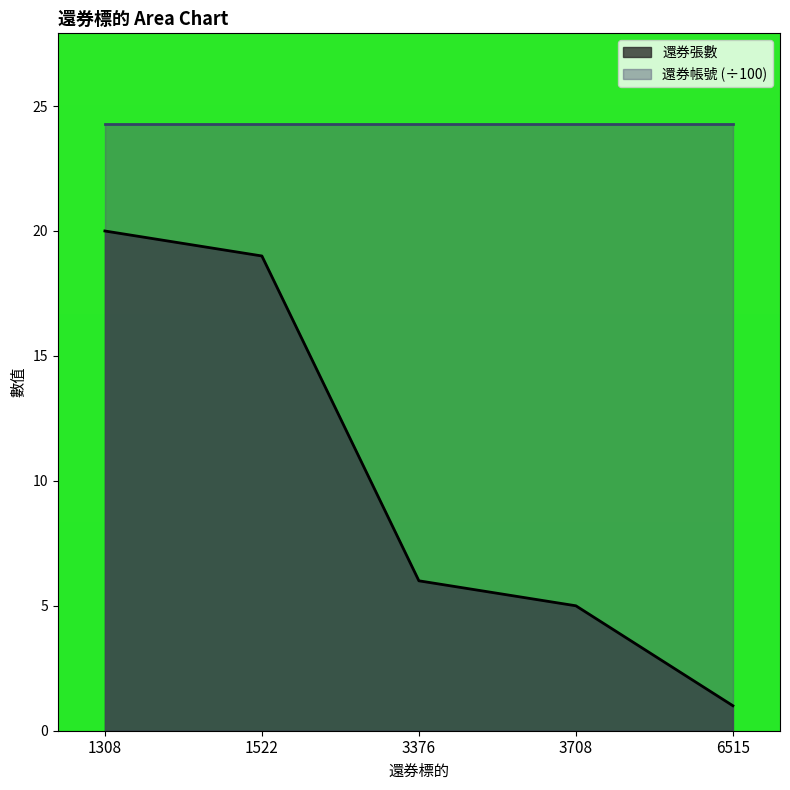

What is the sum of the values at 1522 and 3376?

25